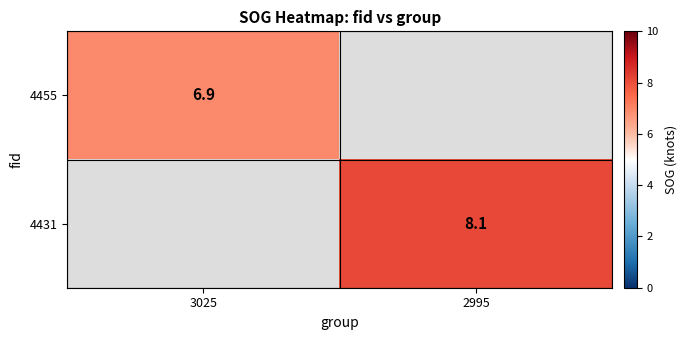

True or false: 4431 has a value of 12.7 at 2995.

False